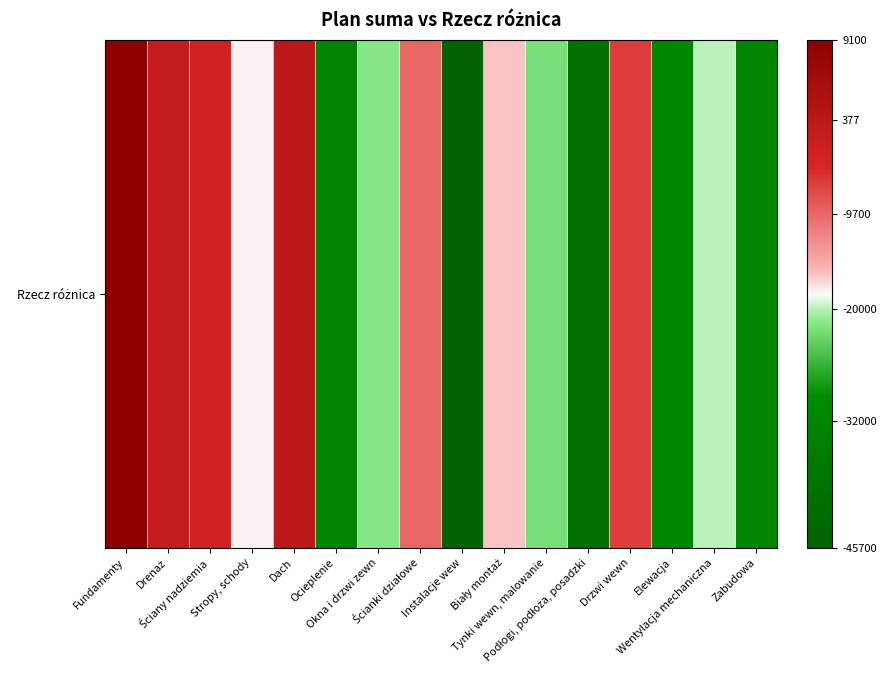

Which has a higher value, Ścianki działowe or Drzwi wewn?

Drzwi wewn